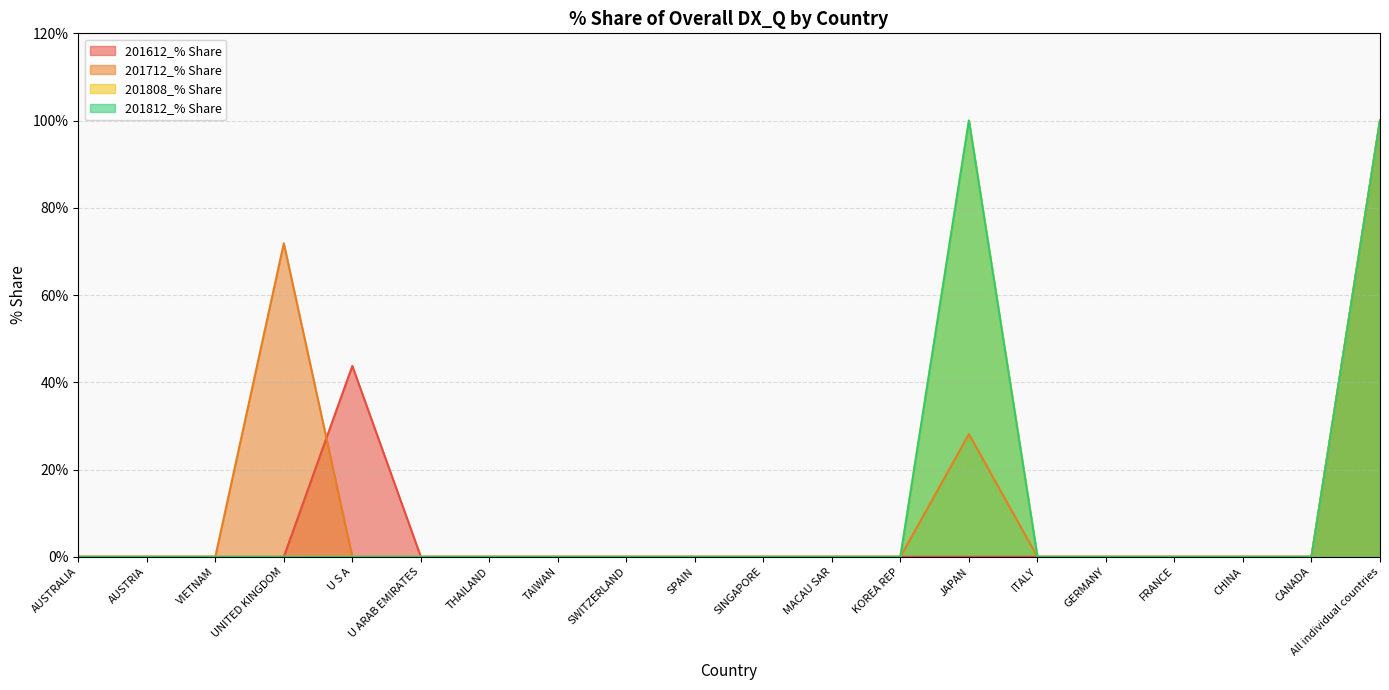

True or false: 201712_% Share has more than 0 interior local peaks.

True